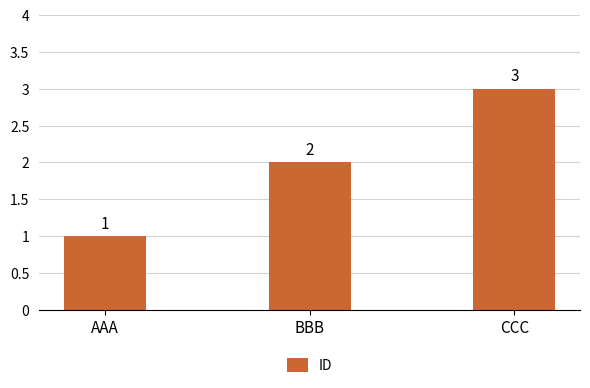

Reading left to right, transcribe all the data shown in this chart.

AAA=1	BBB=2	CCC=3